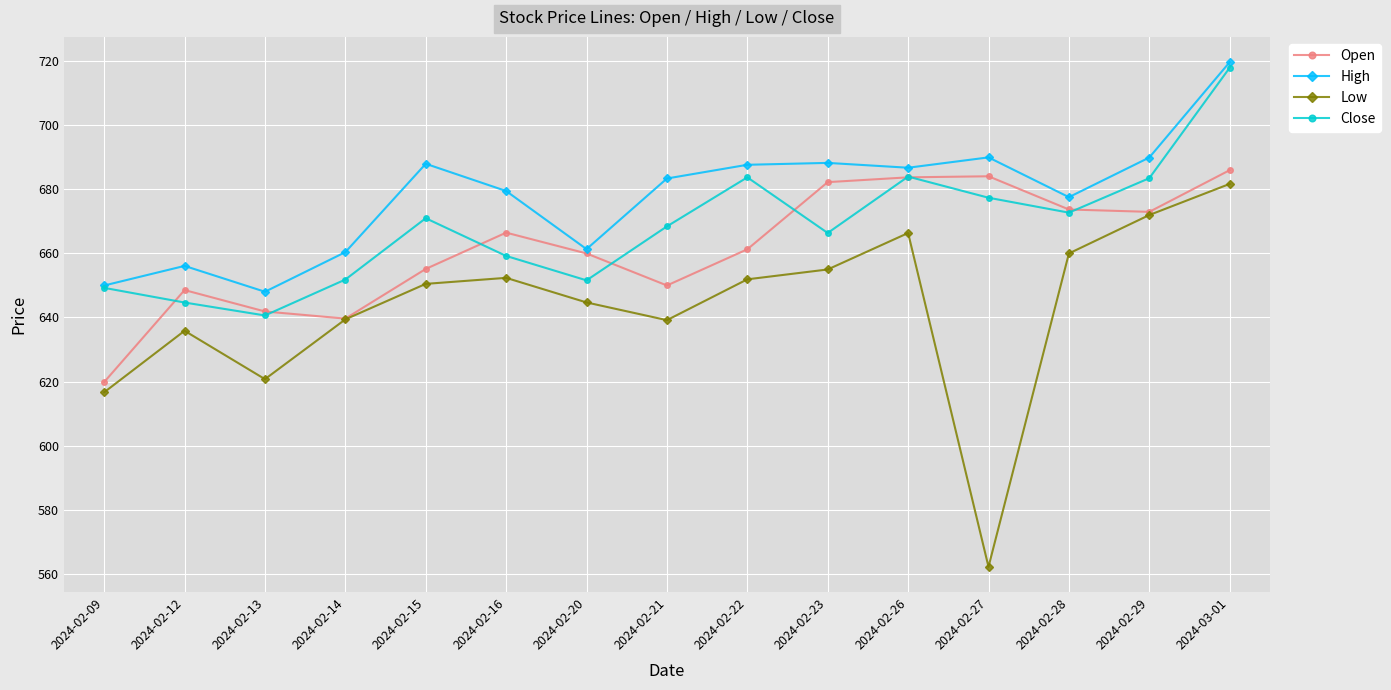

How many series are shown in this chart?

4